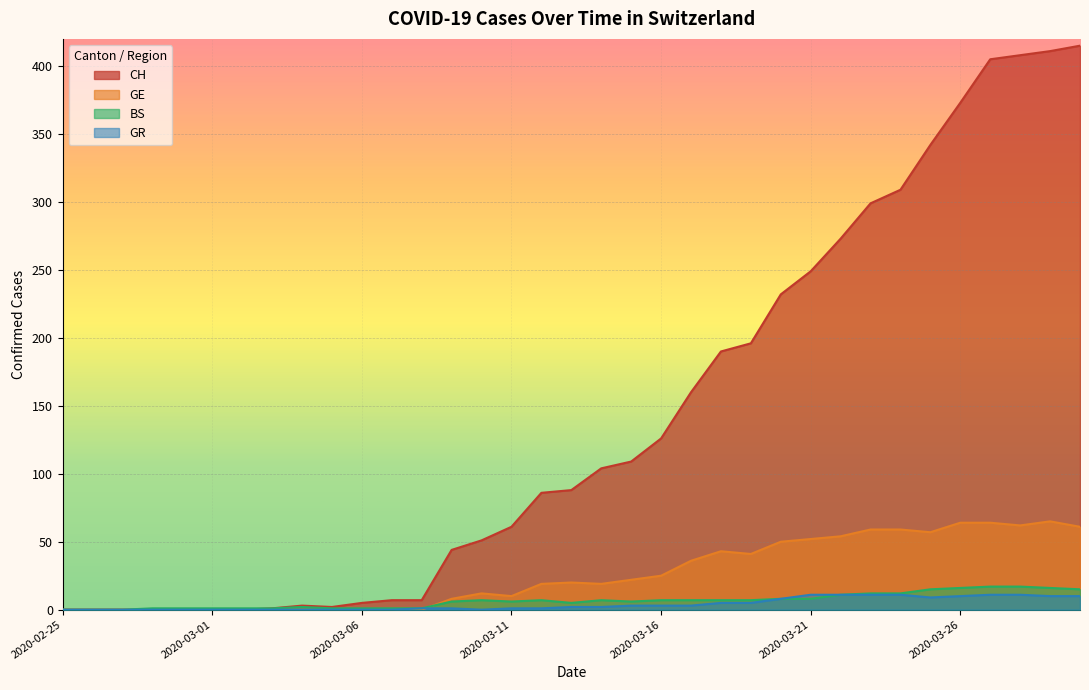

Reading left to right, list all the values displayed in this chart.

CH: 0	0	0	0	0	0	0	1	3	2	5	7	7	44	51	61	86	88	104	109	126	160	190	196	232	249	273	299	309	342	373	405	408	411	415
GE: 0	0	0	0	0	0	0	0	0	0	0	0	0	8	12	10	19	20	19	22	25	36	43	41	50	52	54	59	59	57	64	64	62	65	61
BS: 0	0	0	1	1	1	1	1	2	1	1	1	1	6	7	6	7	5	7	6	7	7	7	7	8	8	11	12	12	15	16	17	17	16	15
GR: 0	0	0	0	0	0	0	0	0	0	0	0	1	1	0	1	1	2	2	3	3	3	5	5	8	11	11	11	11	9	10	11	11	10	10